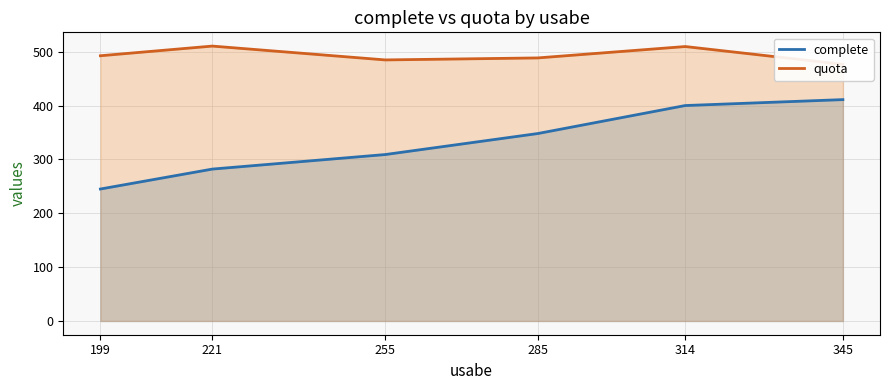

True or false: quota and complete cross at least once.

False